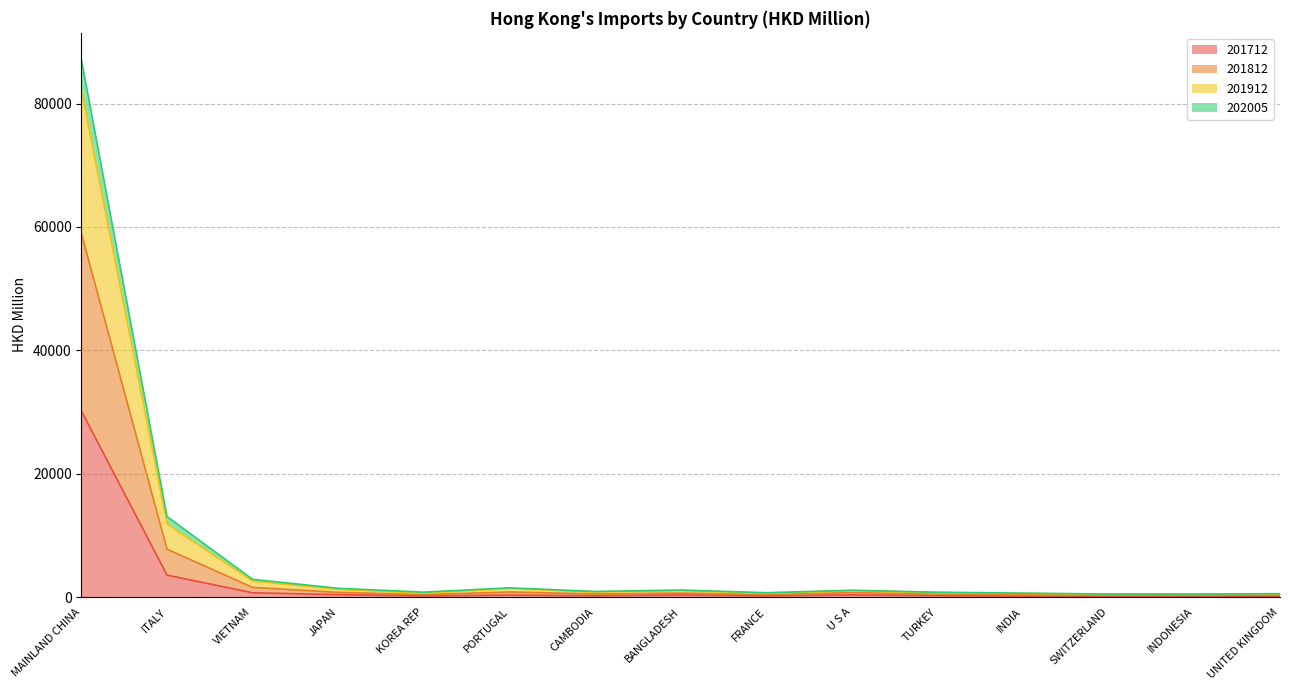

At which category is the sum across all series the highest?

MAINLAND CHINA